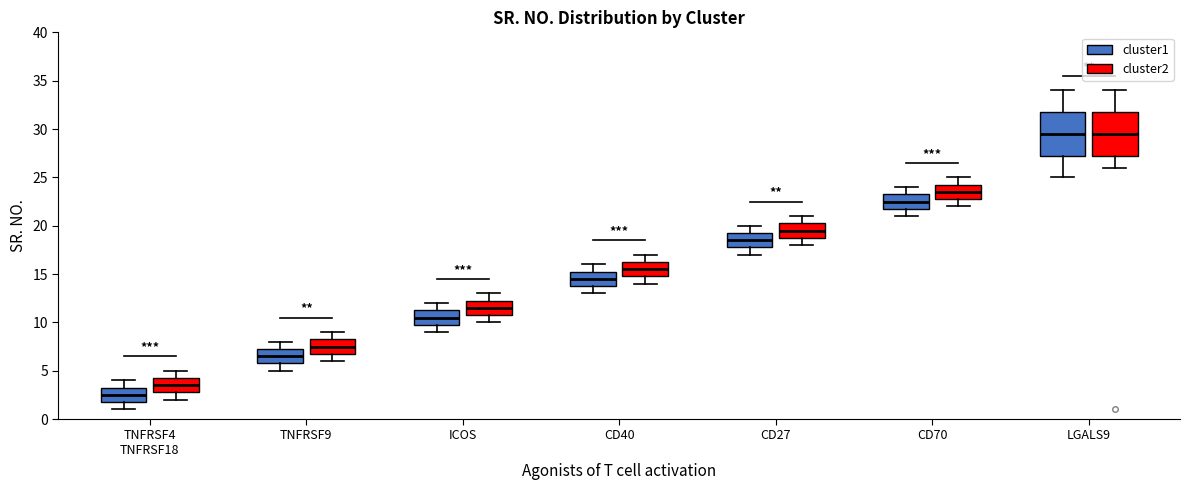

Which box has the lowest median line?

TNFRSF4 TNFRSF18 (cluster1)